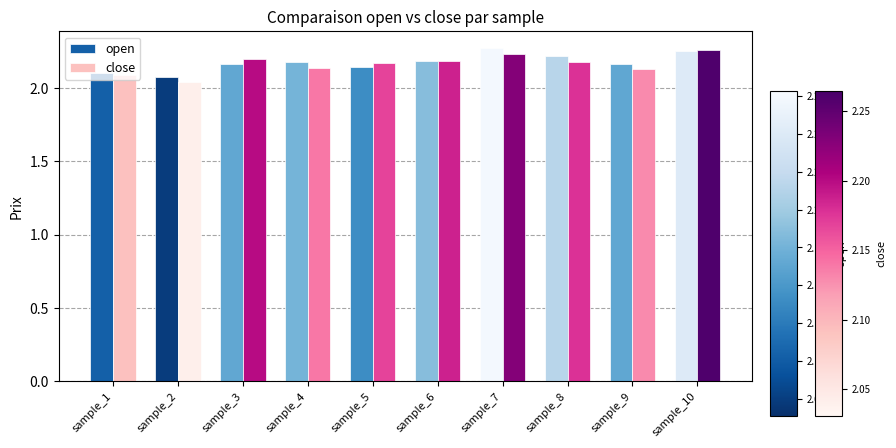

Does the chart contain stacked bars?

No